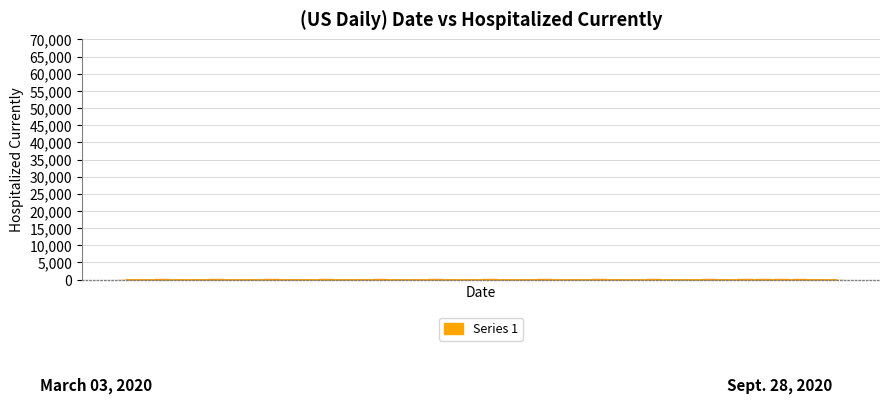

What is the sum of all values?

1031